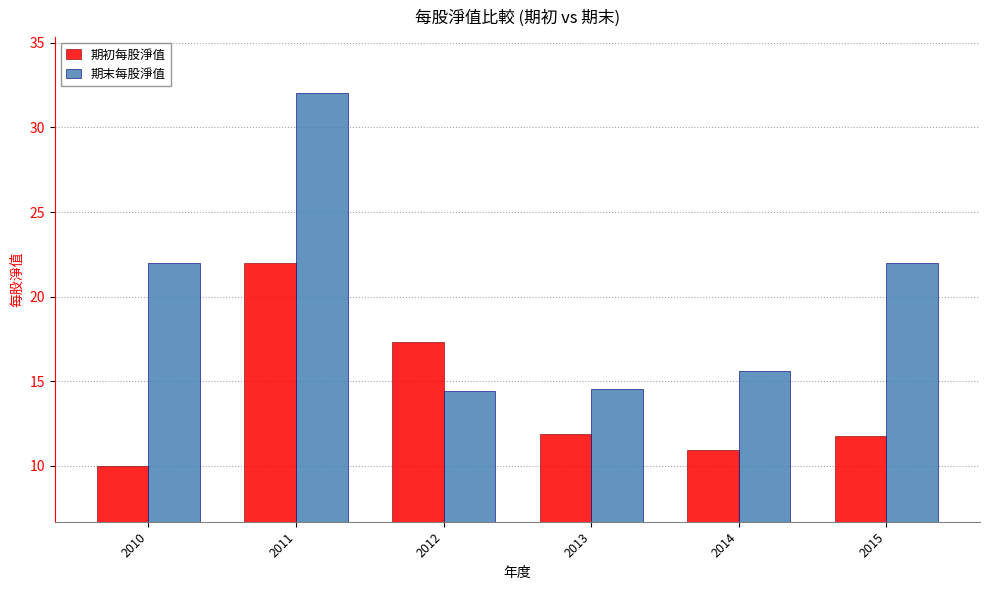

Rank the series at 2014 from lowest to highest value.

期初每股淨值, 期末每股淨值